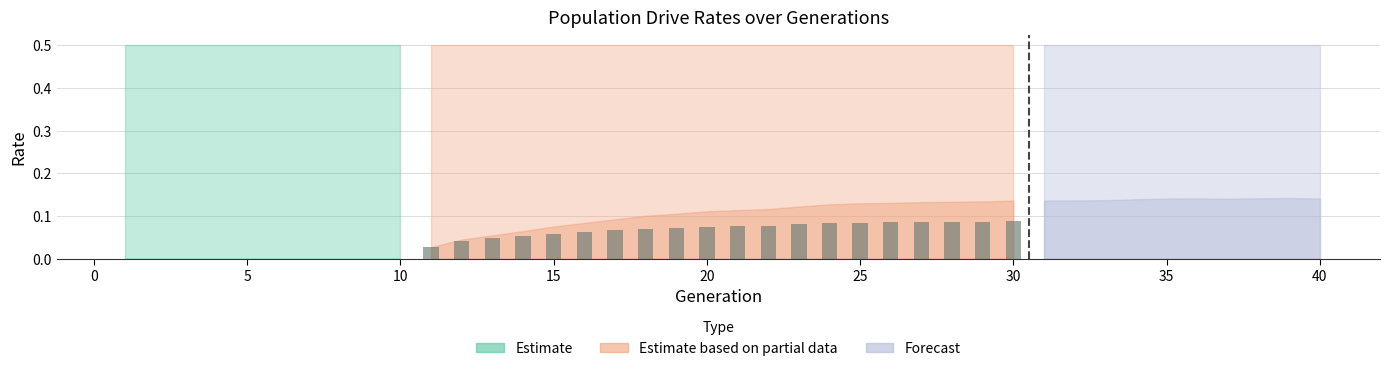

How many values are between 0 and 1?

20